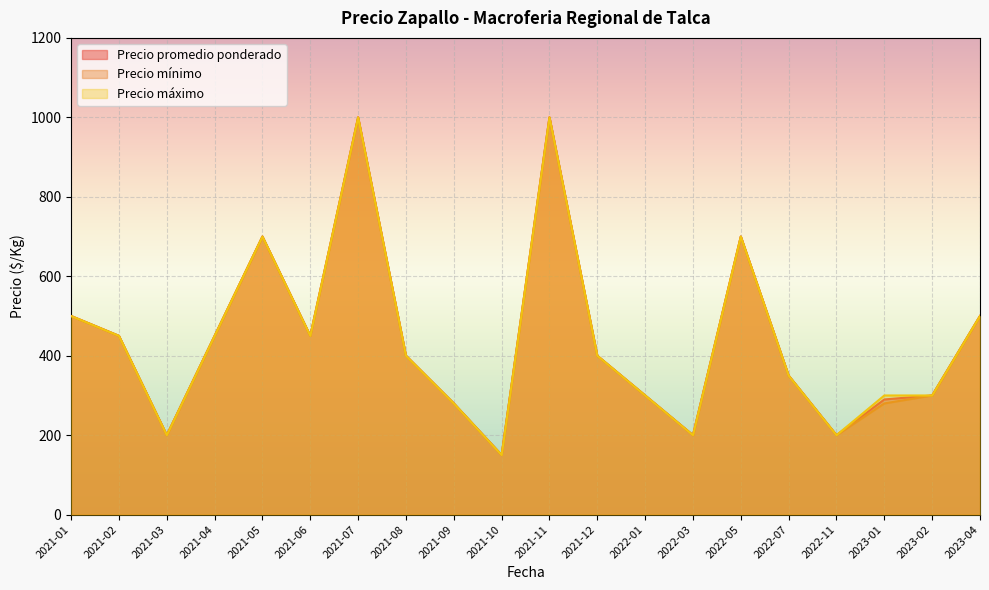

List the series in order of their peak value, highest first.

Precio promedio ponderado, Precio mínimo, Precio máximo